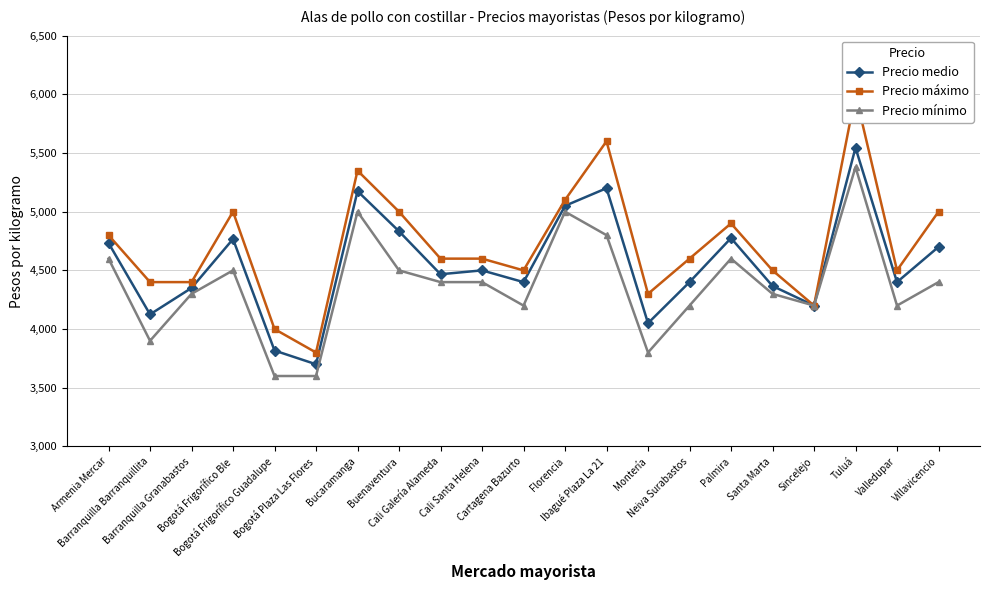

How many values in the Precio mínimo series are below 4400?

10